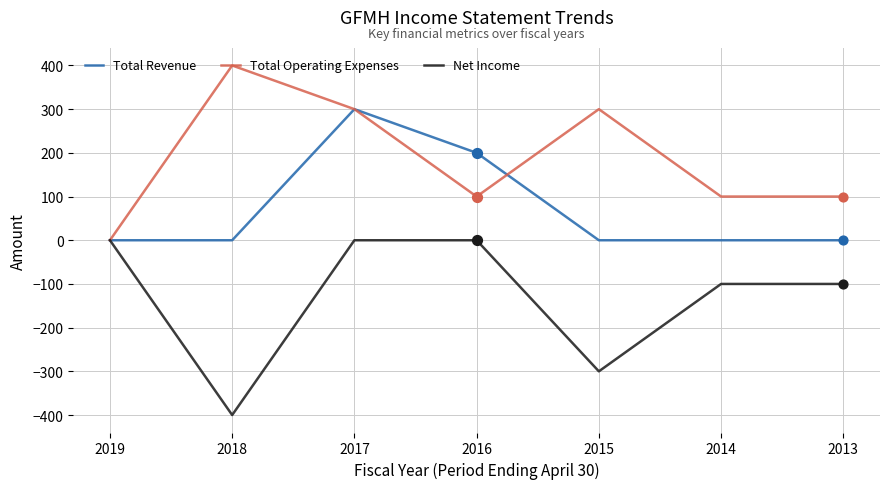

What is the total value across all series at 2017?

600